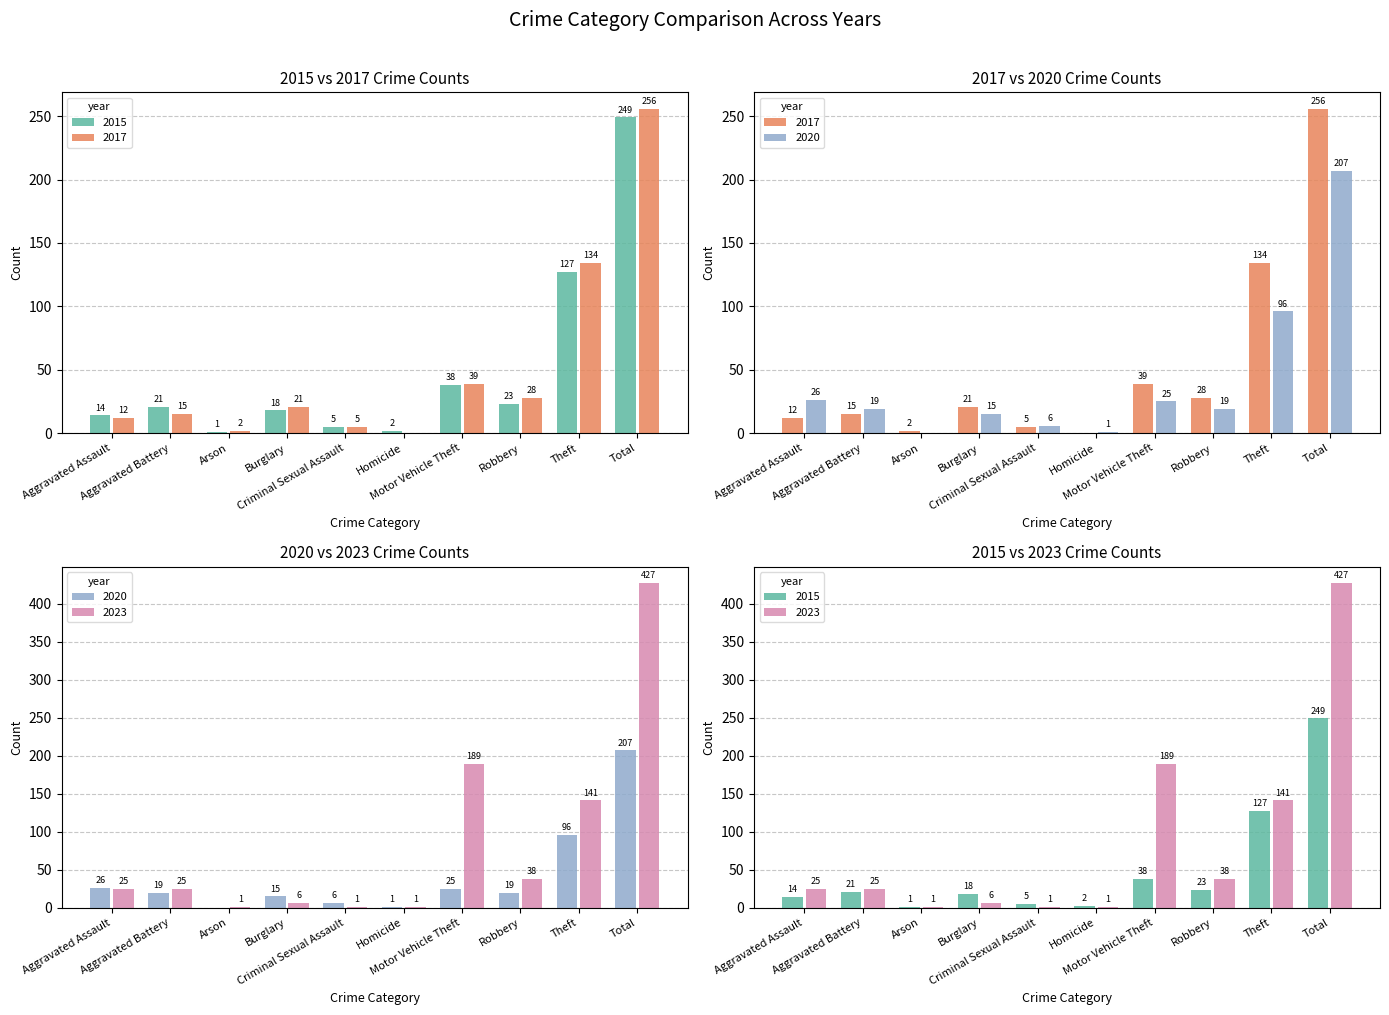

Which series has the largest total across all categories?

2023